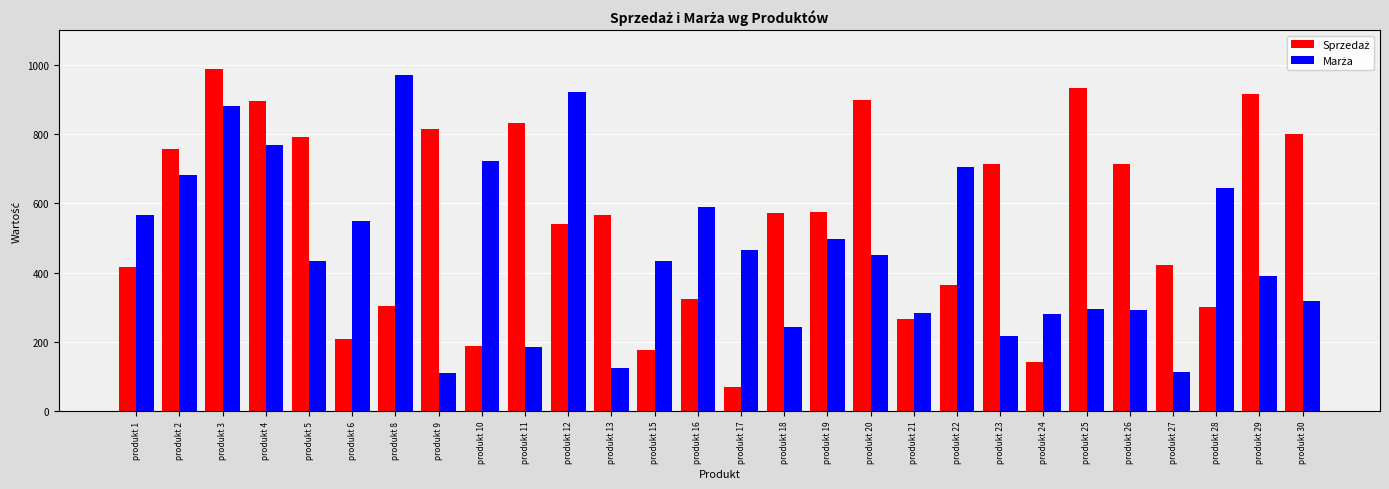

What is the smallest value displayed?

70.1